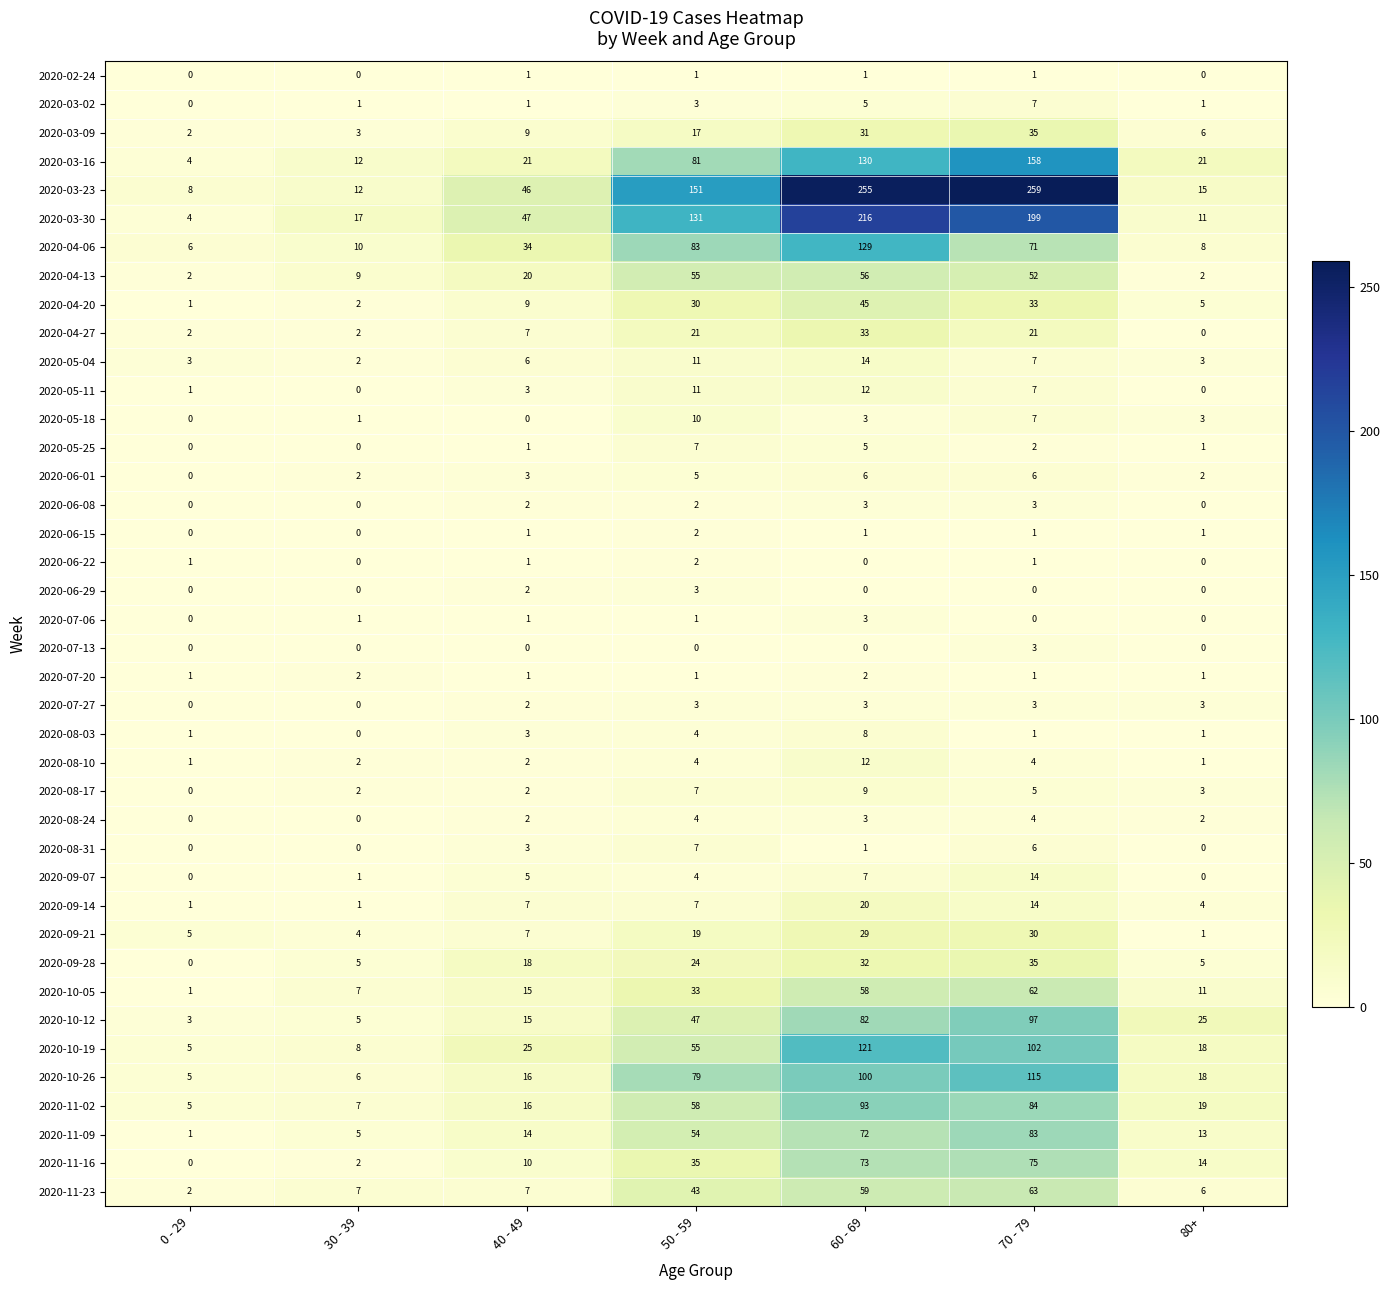

What is the sum of all 2020-10-12 values?

274